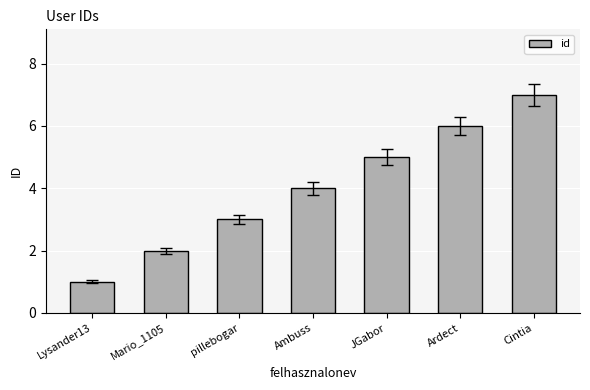

What is the difference between the second highest and minimum values?

5